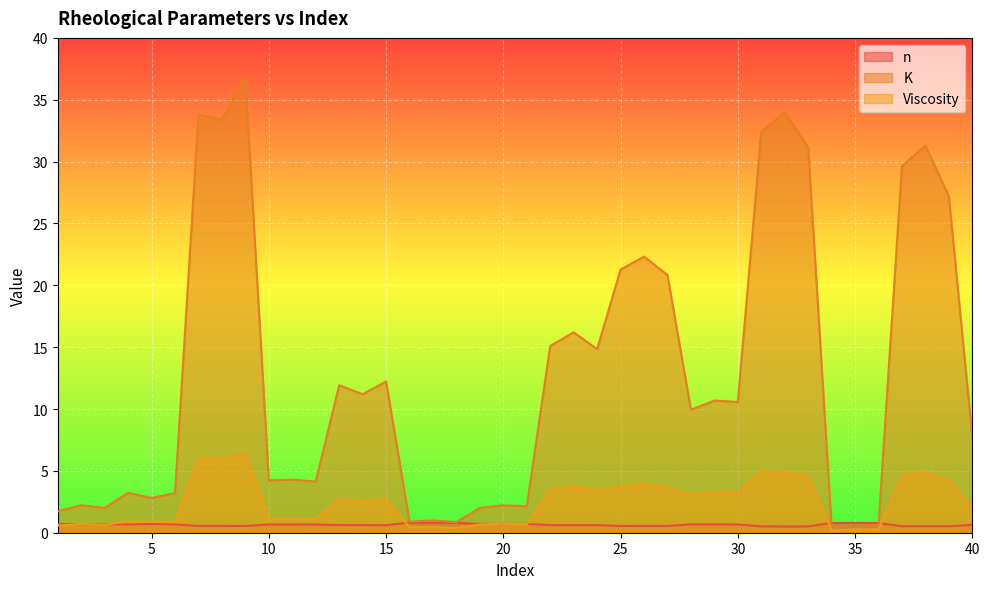

What is the average value of the n series?

0.6